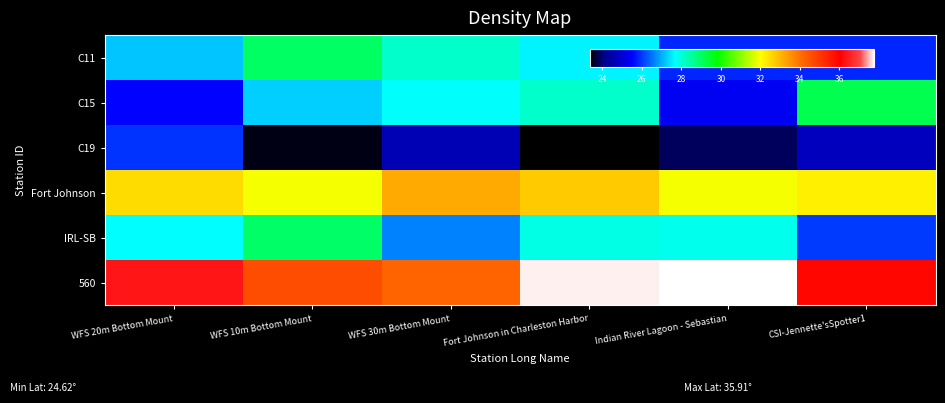

At which category does the chart reach its peak across all series?

Indian River Lagoon - Sebastian